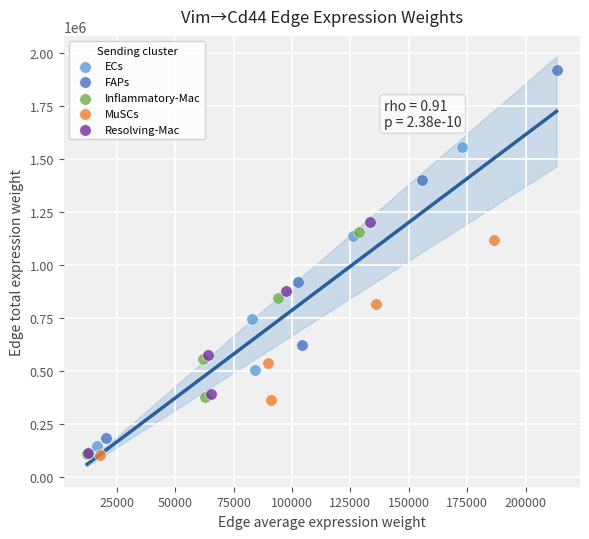

Which series has the widest spread of Y values?

FAPs